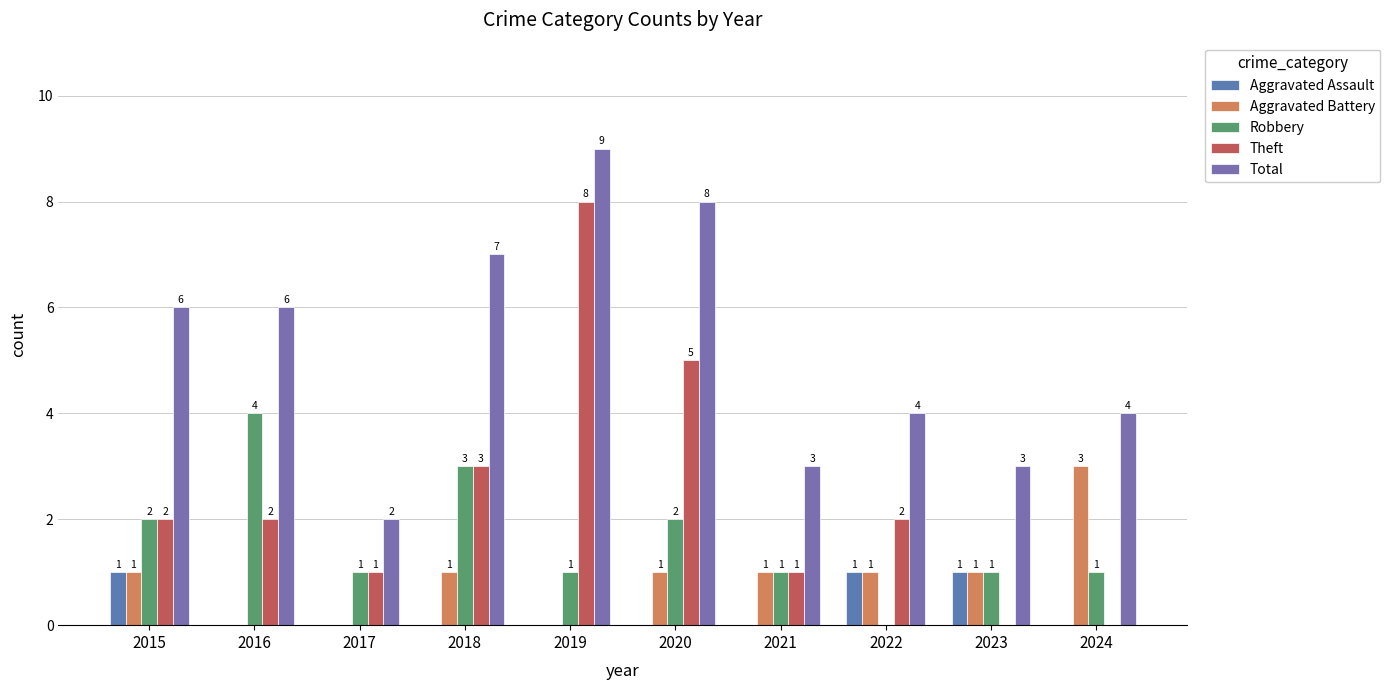

Reading right to left, list all the values displayed in this chart.

Aggravated Assault: 2024=0	2023=1	2022=1	2021=0	2020=0	2019=0	2018=0	2017=0	2016=0	2015=1
Aggravated Battery: 2024=3	2023=1	2022=1	2021=1	2020=1	2019=0	2018=1	2017=0	2016=0	2015=1
Robbery: 2024=1	2023=1	2022=0	2021=1	2020=2	2019=1	2018=3	2017=1	2016=4	2015=2
Theft: 2024=0	2023=0	2022=2	2021=1	2020=5	2019=8	2018=3	2017=1	2016=2	2015=2
Total: 2024=4	2023=3	2022=4	2021=3	2020=8	2019=9	2018=7	2017=2	2016=6	2015=6